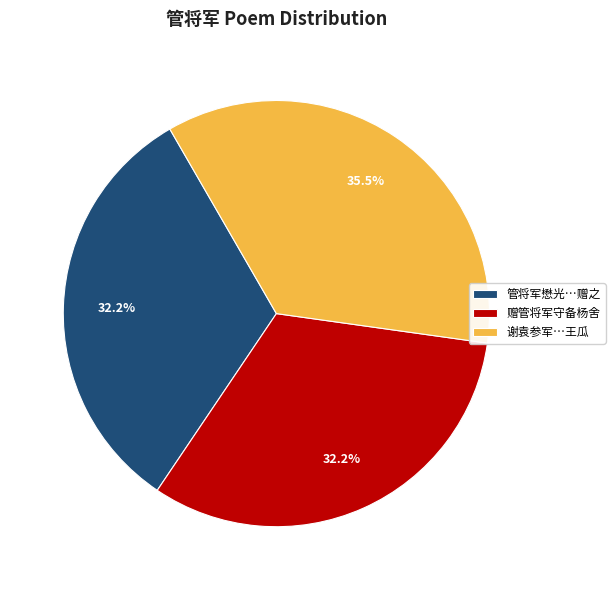

Does 管将军懋光…赠之 account for over 50% of the chart?

No